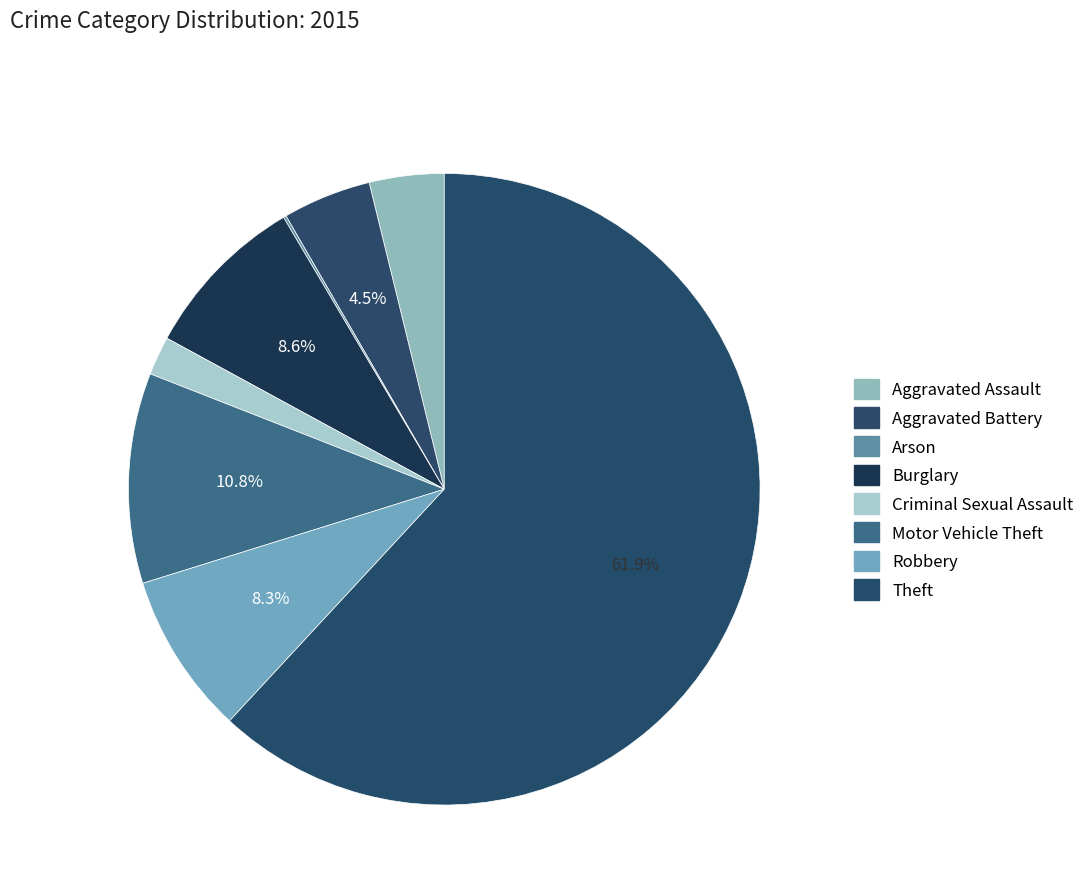

What is the change in value from Arson to Motor Vehicle Theft?

+150